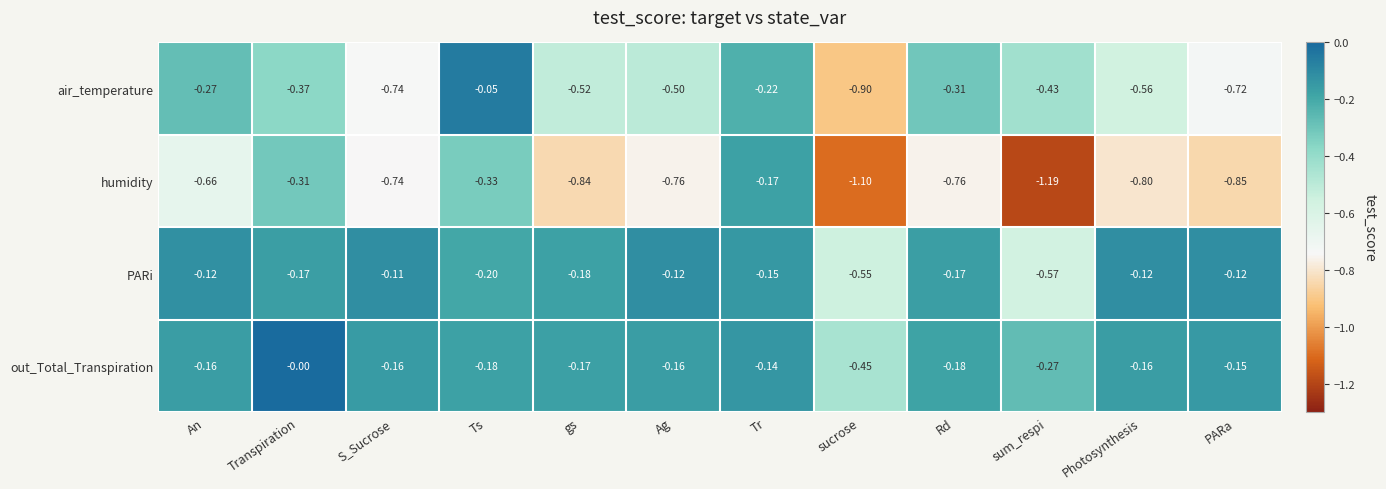

At which label is PARi closest to 0?

S_Sucrose